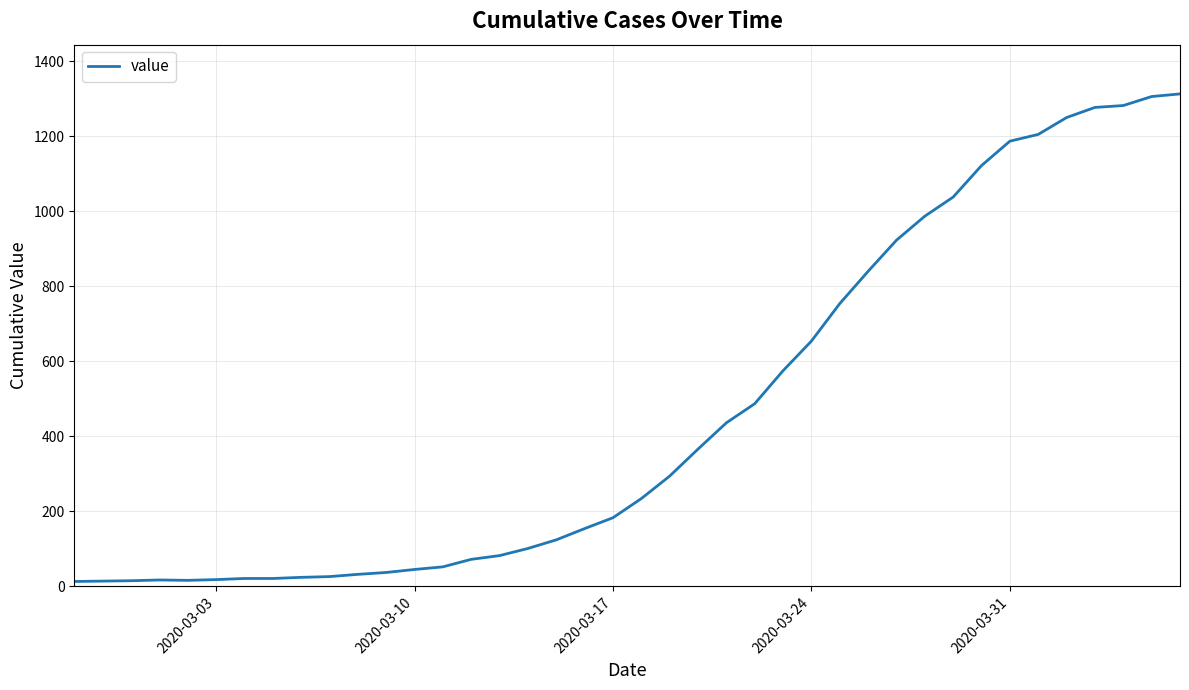

What is the maximum value shown in the chart?

1313